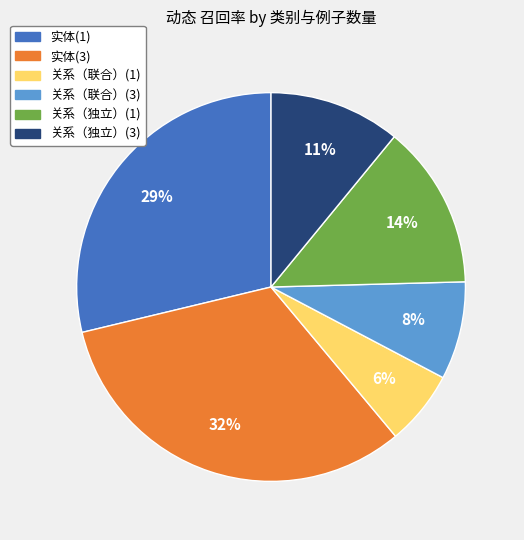

Is there any slice that represents more than half of the pie?

No